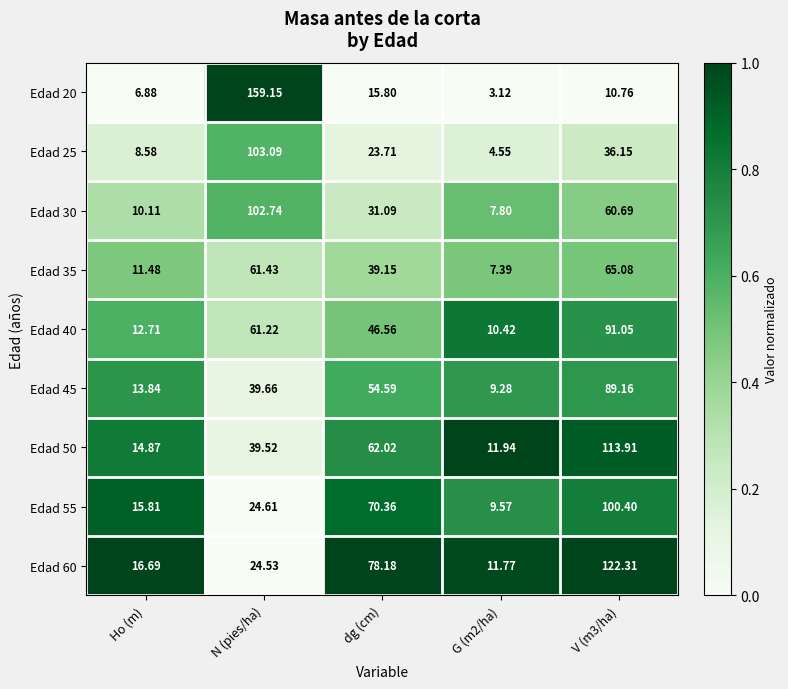

Is the value of Edad 60 at dg (cm) greater than the value of Edad 25 at Ho (m)?

Yes